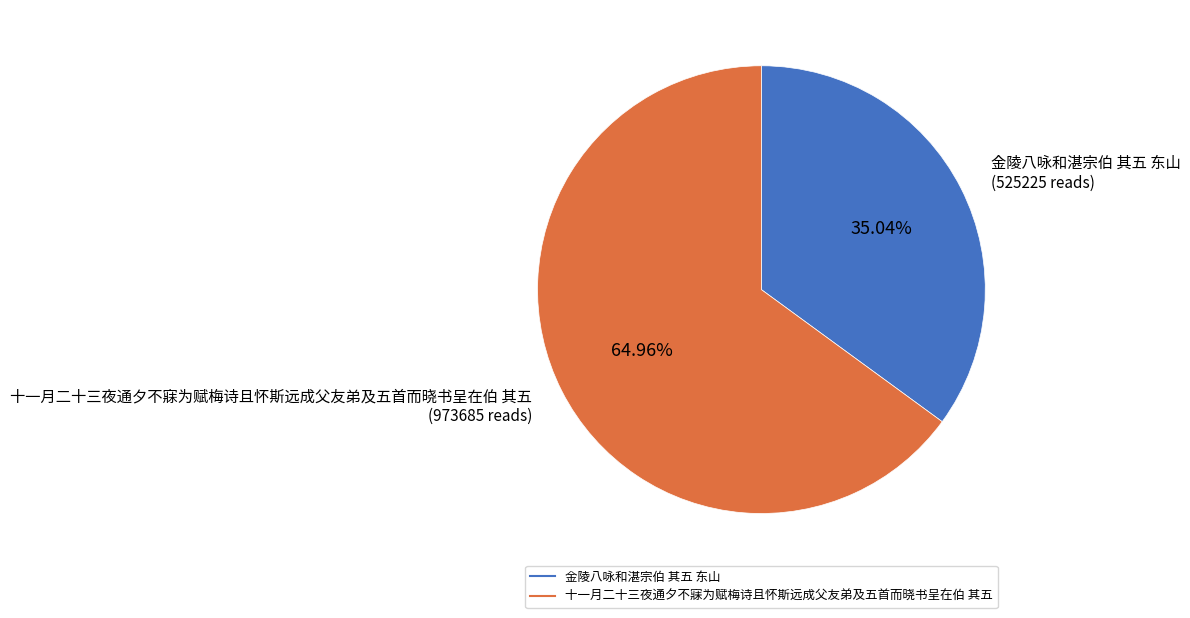

To the nearest percent, what portion does 金陵八咏和湛宗伯 其五 东山 represent?

35%